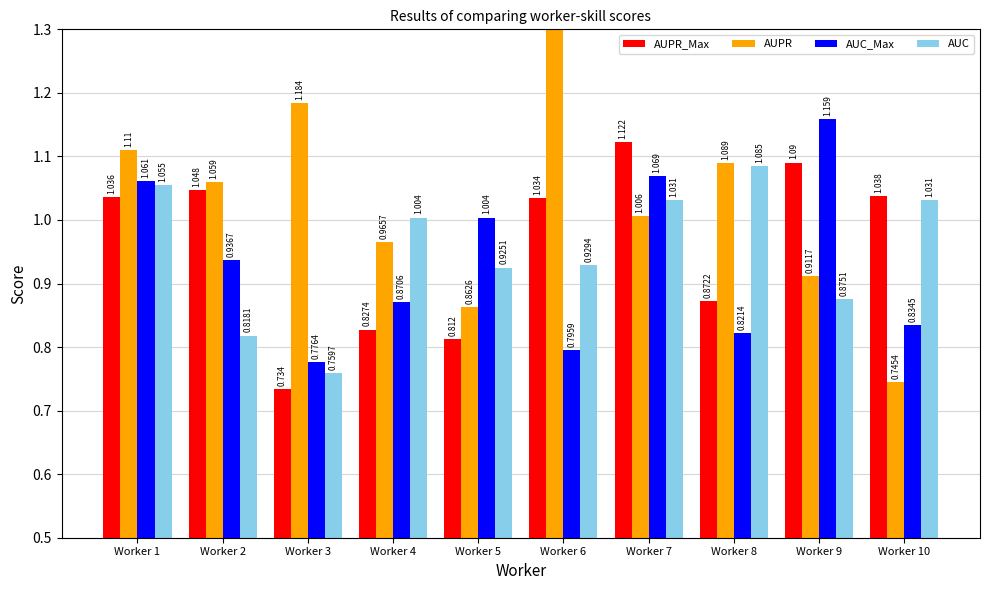

Is it true that AUC_Max equals 0.2 at Worker 7?

False